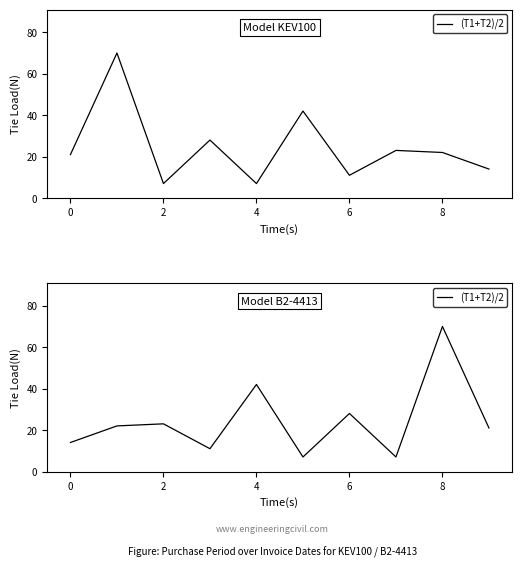

How many interior local valleys (lower than both neighbors) does the data have?

3